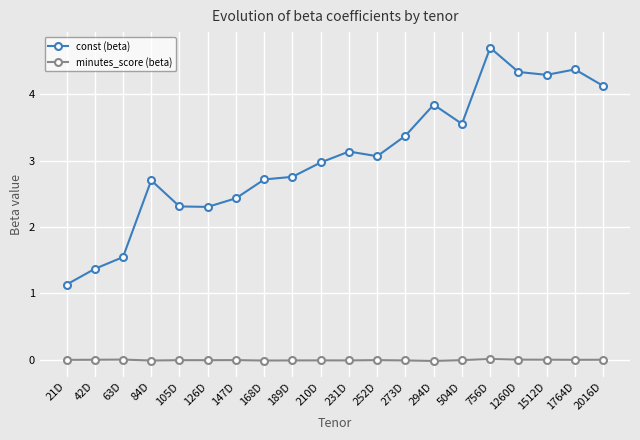

True or false: const (beta) and minutes_score (beta) intersect in this chart.

False